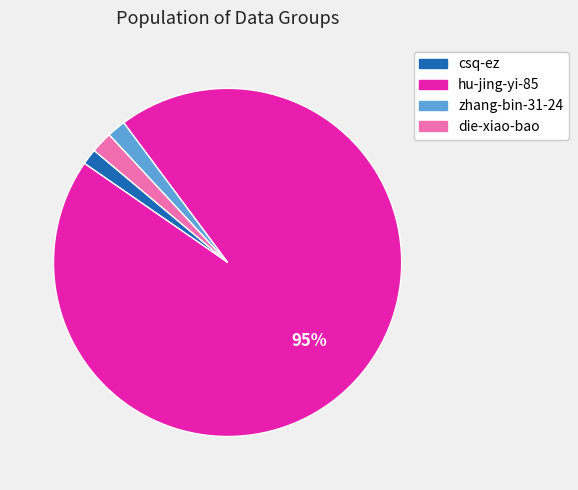

Does hu-jing-yi-85 represent more than half of the total?

Yes